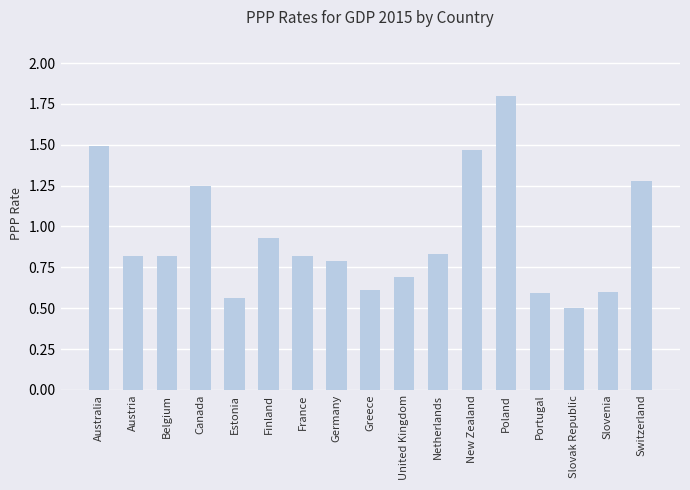

What is the change in value from France to Poland?

+1.0